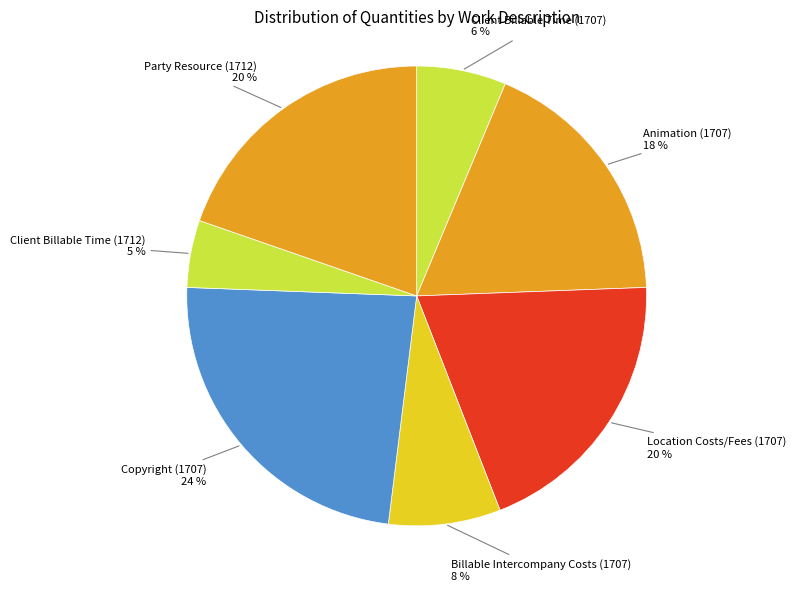

What is the largest slice in the pie chart?

Copyright (1707)